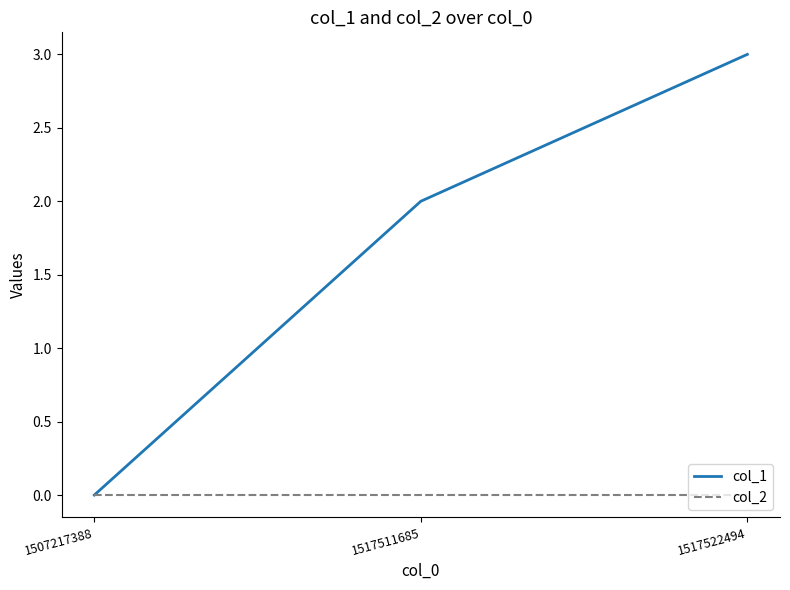

What is the sum of the col_1 values at 1517511685 and 1507217388?

2